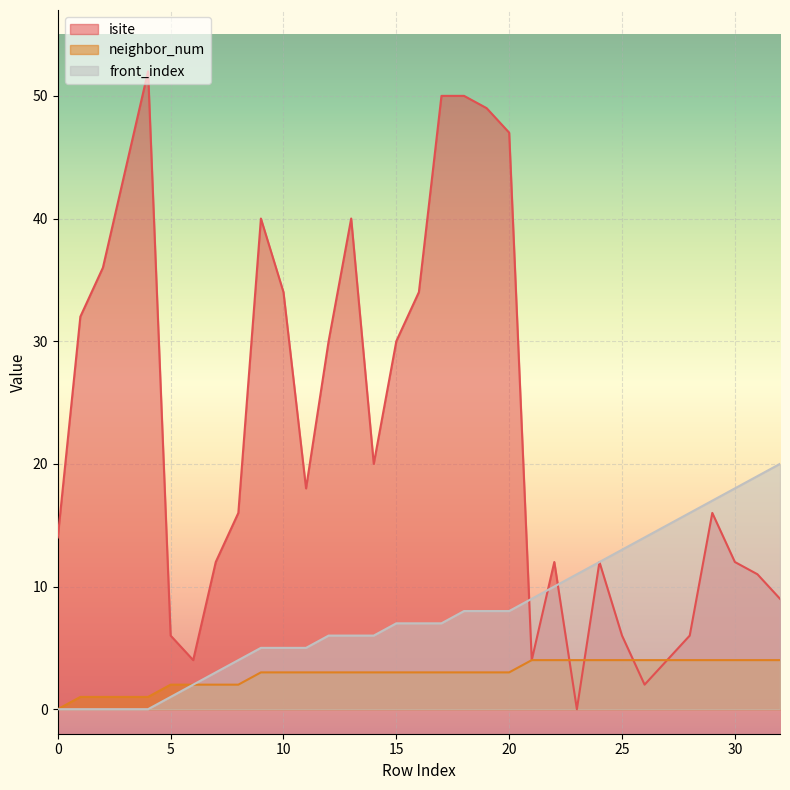

True or false: neighbor_num and front_index cross at least once.

False